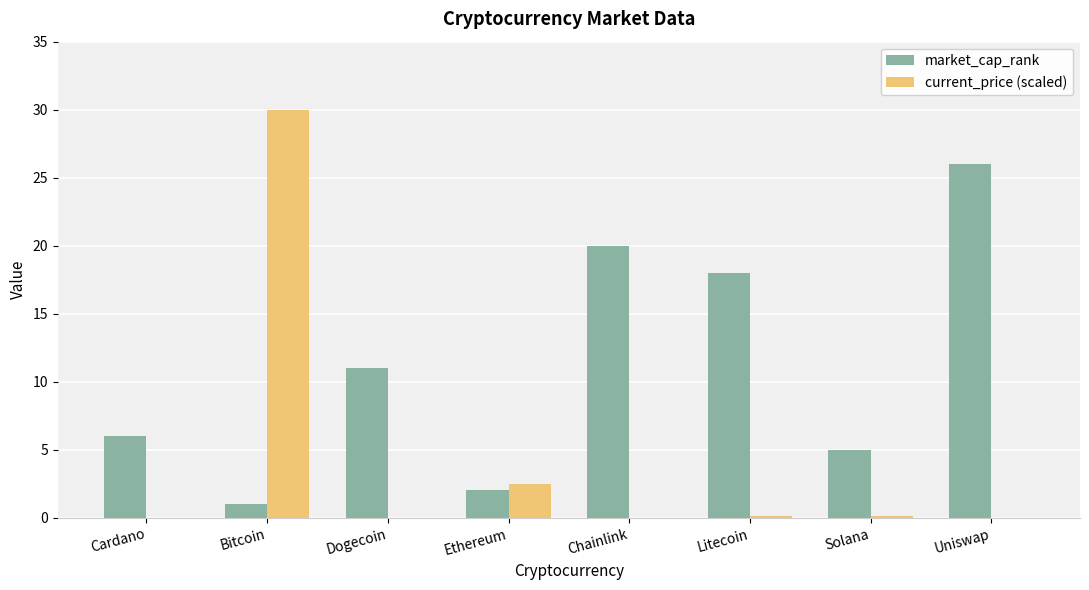

What is the sum of all current_price (scaled) values?

32.7